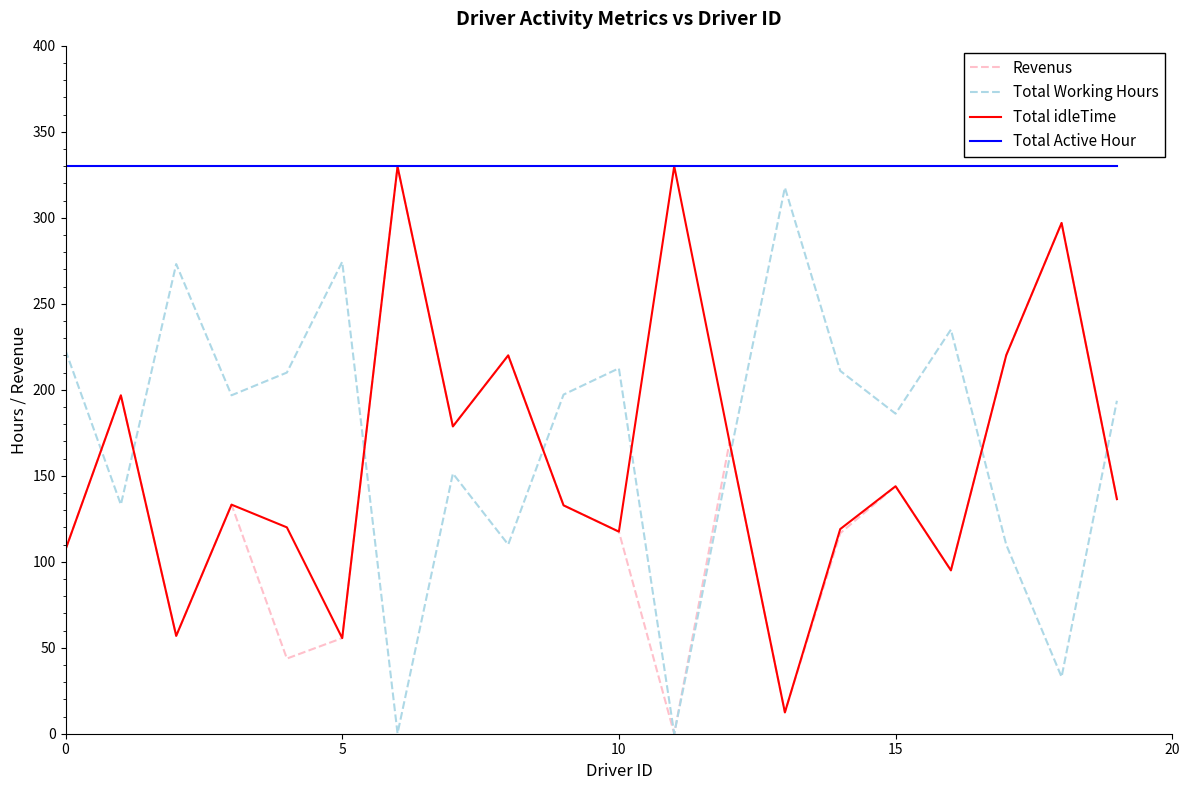

Which series has the largest range (max minus min)?

Revenus